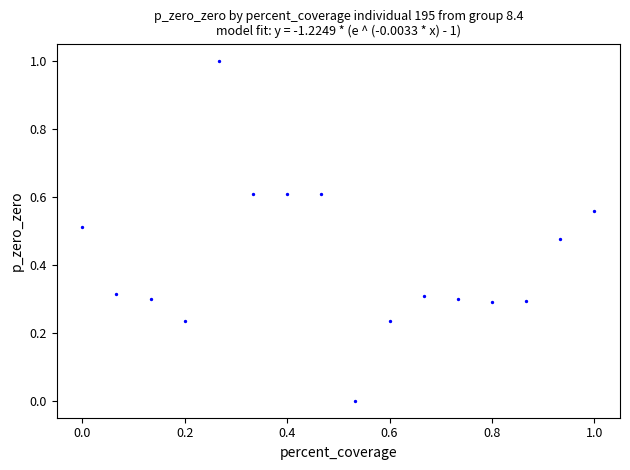

What is the range of X values (max minus min)?

1.0